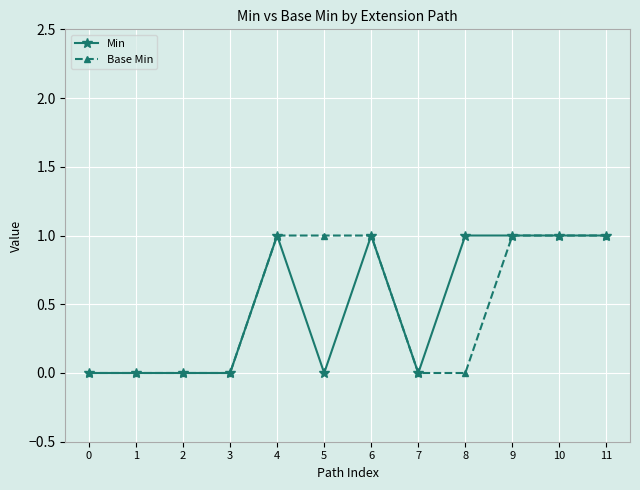

Reading left to right, extract all data points from this chart.

Min: 0	0	0	0	1	0	1	0	1	1	1	1
Base Min: 0	0	0	0	1	1	1	0	0	1	1	1